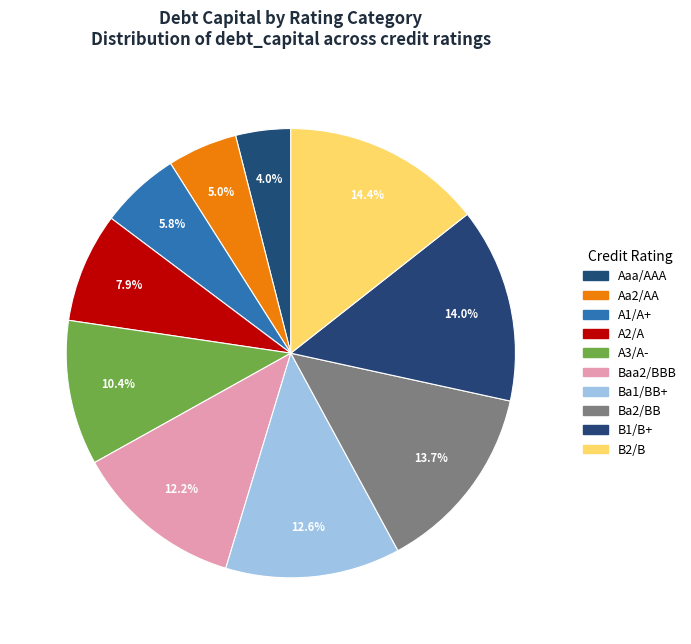

Does A2/A account for over 50% of the chart?

No